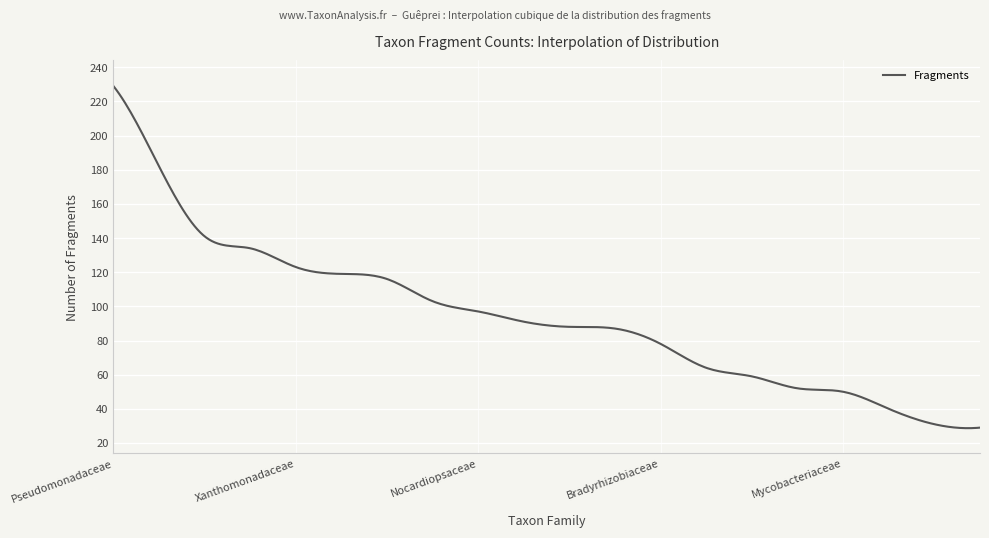

What is the maximum value shown in the chart?

229.0